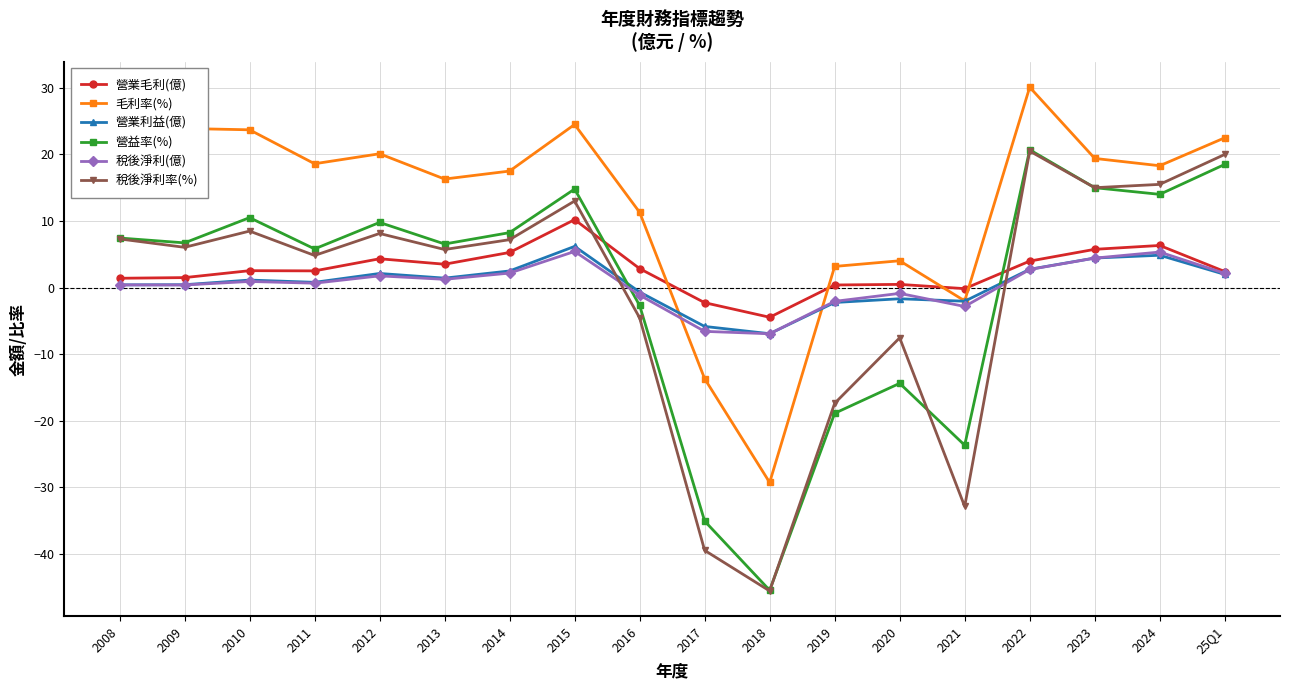

How many intersections are there between 稅後淨利(億) and 營益率(%)?

2